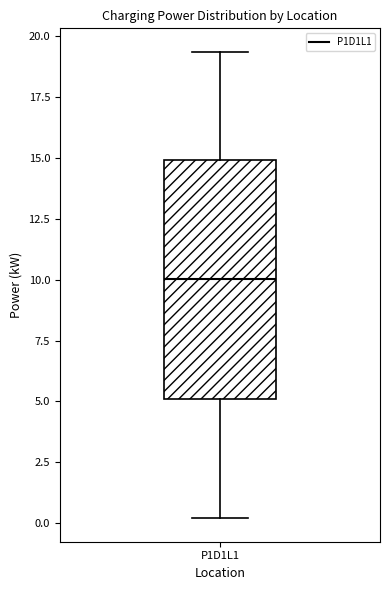

Transcribe this box plot: give where the median line is, the range the box spans, and where the two whiskers end, as read against the y-axis. The values are not printed on the chart, so give them approximately, as read against the axis.

median 10.0, box 5.0 to 15.0, whiskers 0.0 to 19.5